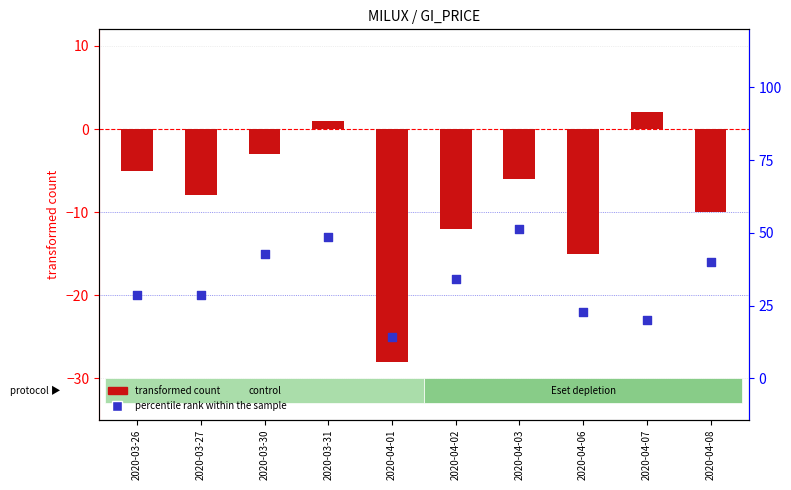

At how many categories does at least one series exceed -27?

10